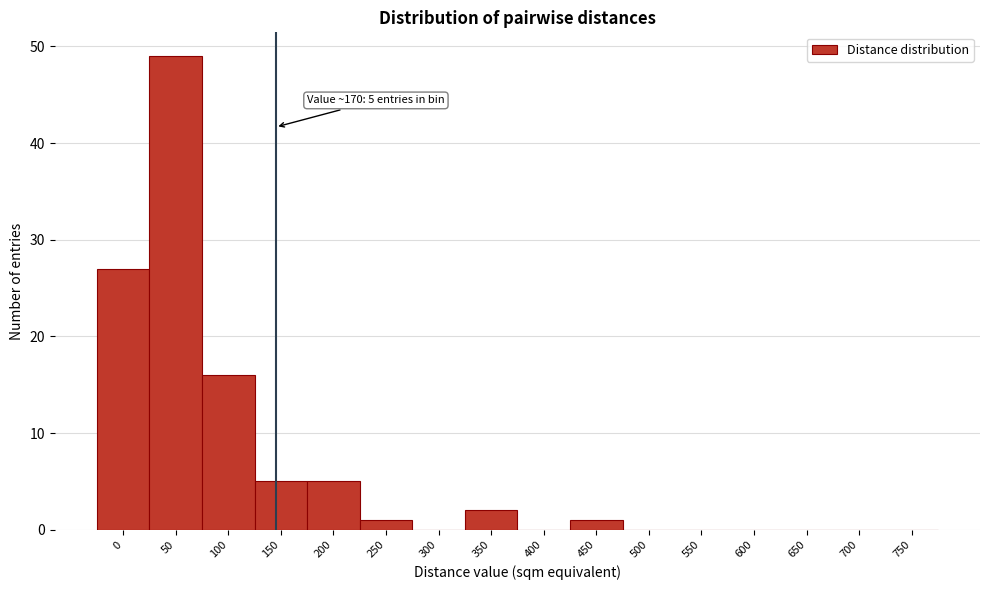

Reading right to left, list all the values displayed in this chart.

750=0	700=0	650=0	600=0	550=0	500=0	450=1	400=0	350=2	300=0	250=1	200=5	150=5	100=16	50=49	0=27